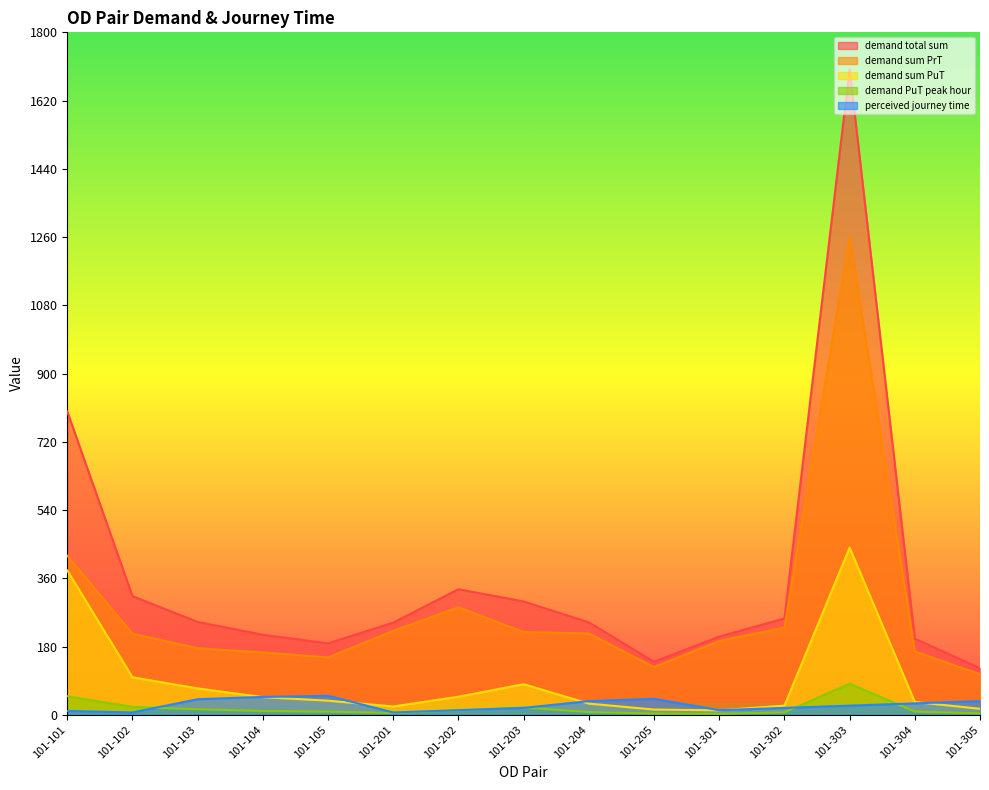

Count the number of categories in the chart.

15